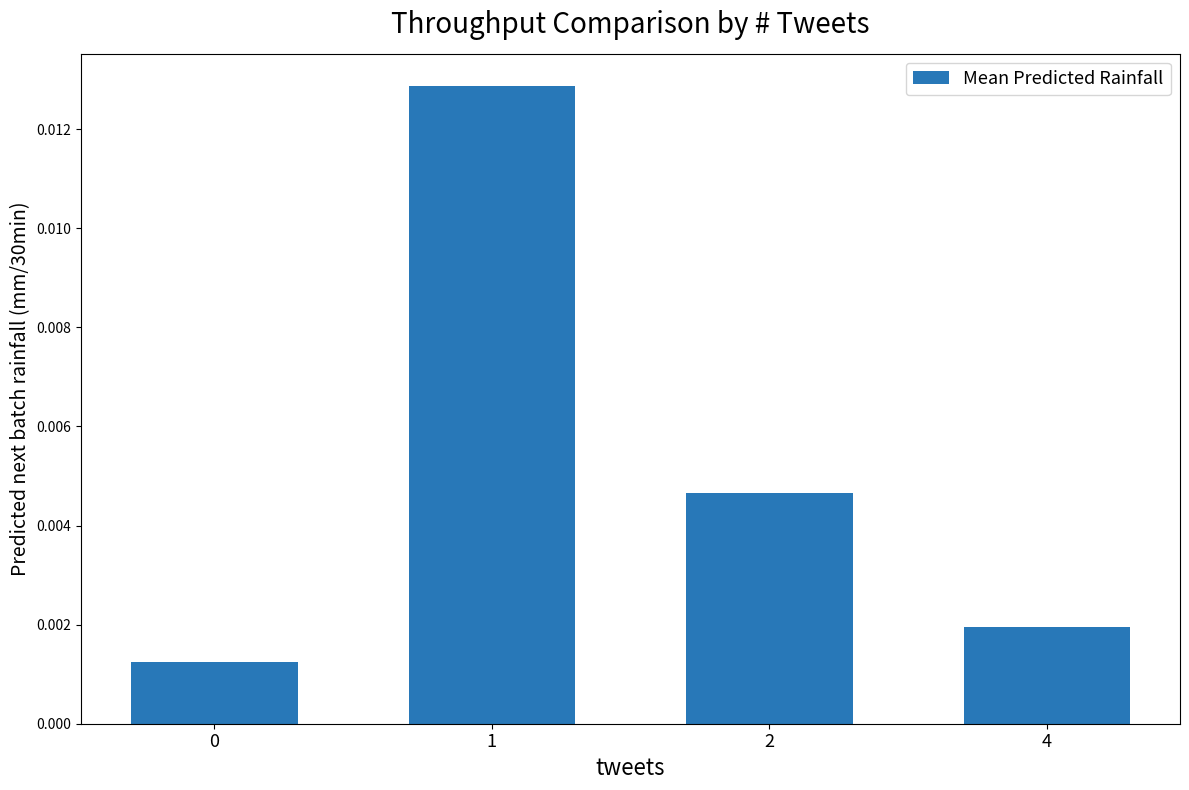

How many bars are there in total?

4